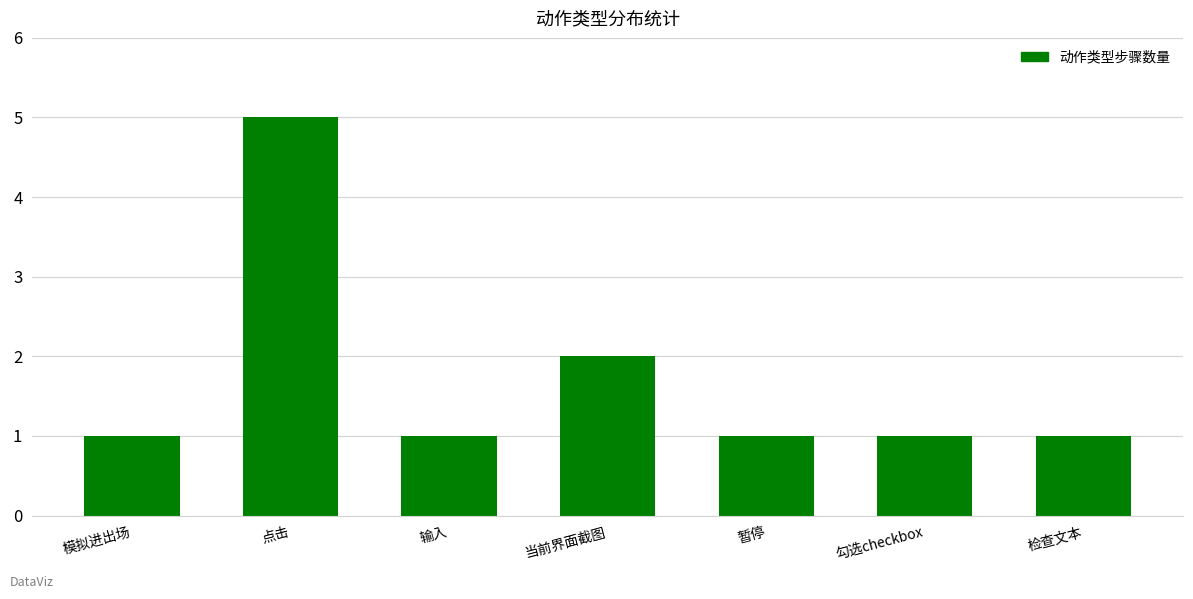

The value at 勾选checkbox is 0. True or false?

False